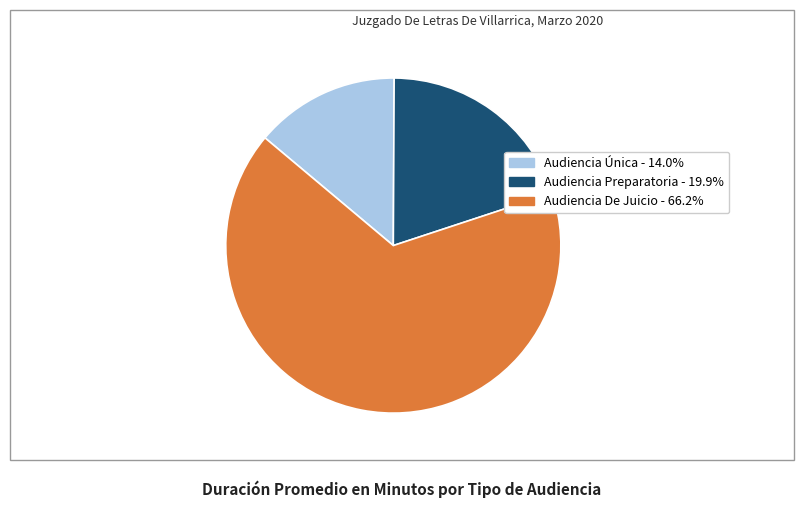

Count the number of slices in the pie.

3